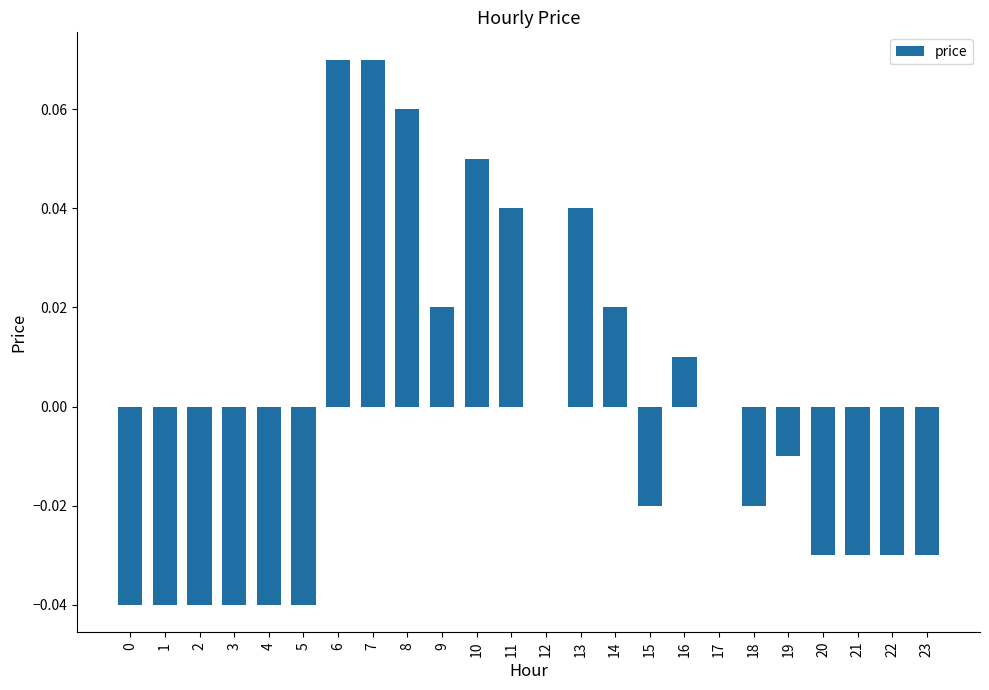

The value at 20 is -0.0. True or false?

True